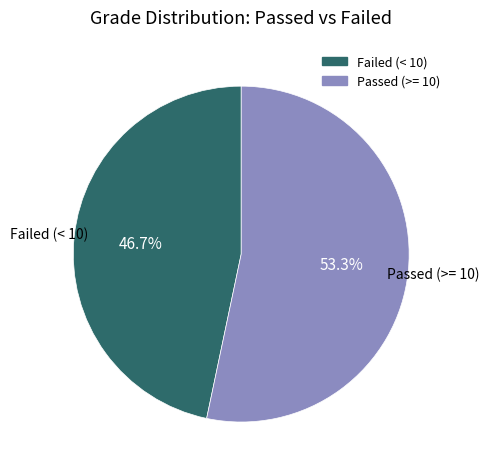

Is there any slice that represents more than half of the pie?

Yes